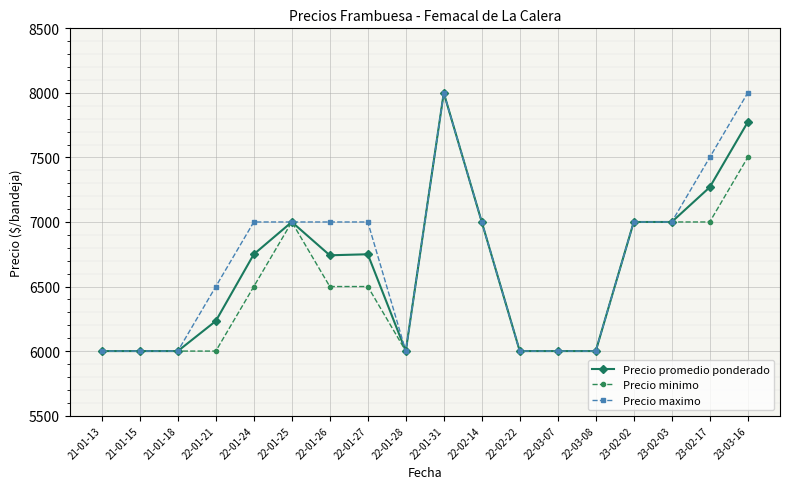

What are all the series names shown in the legend?

Precio promedio ponderado, Precio minimo, Precio maximo